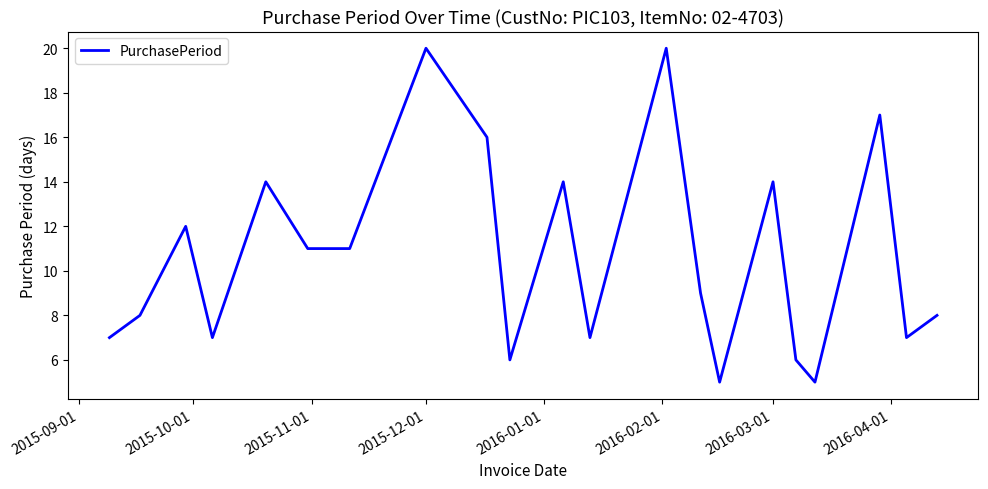

True or false: there are more than 2 points higher than both neighbors.

True